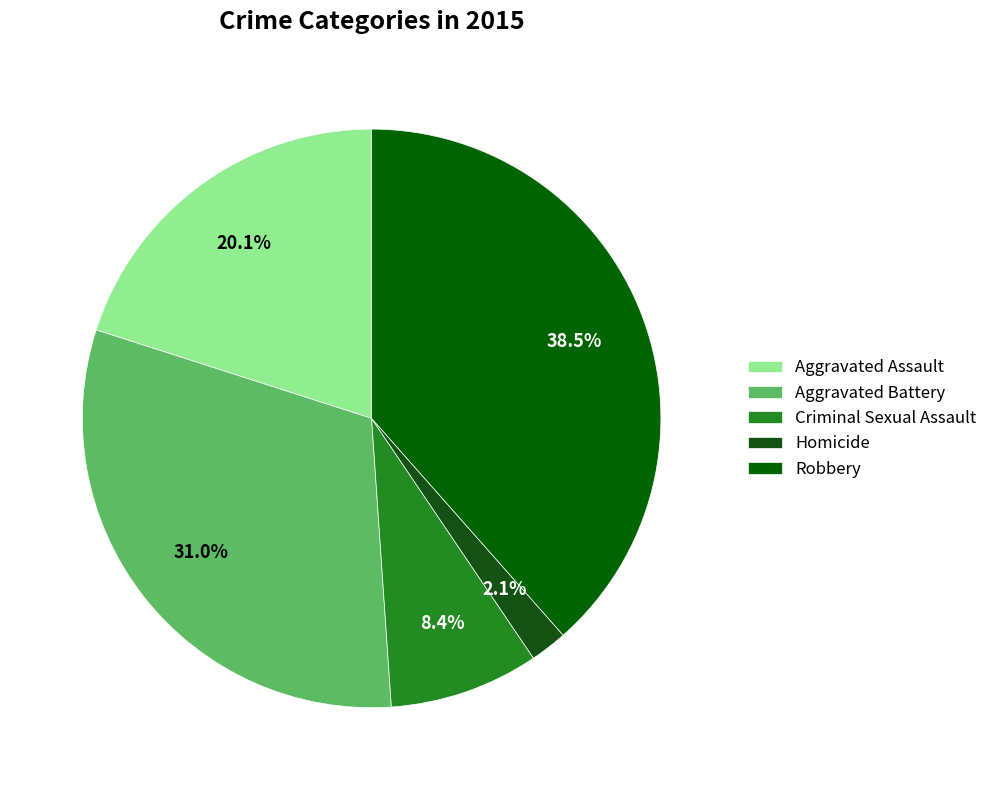

Is there any slice that represents more than half of the pie?

No